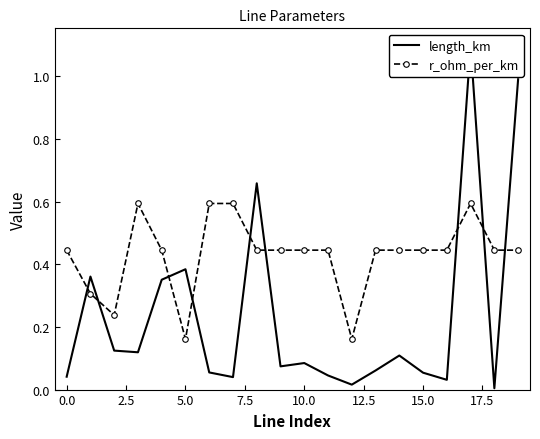

What is the label of the 17th point from the left?

16